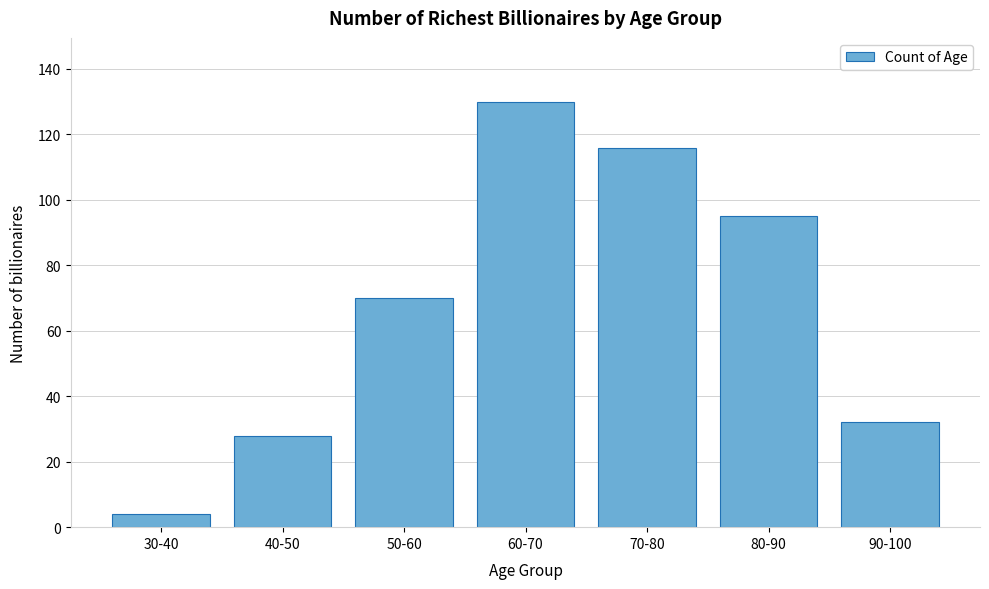

Reading left to right, extract all data points from this chart.

30-40=4	40-50=28	50-60=70	60-70=130	70-80=116	80-90=95	90-100=32